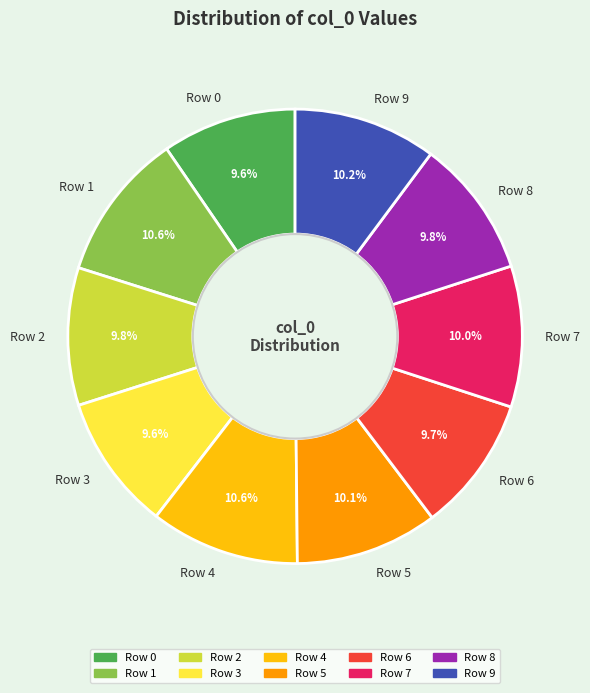

The Row 9 slice represents 10% of the pie. True or false?

True